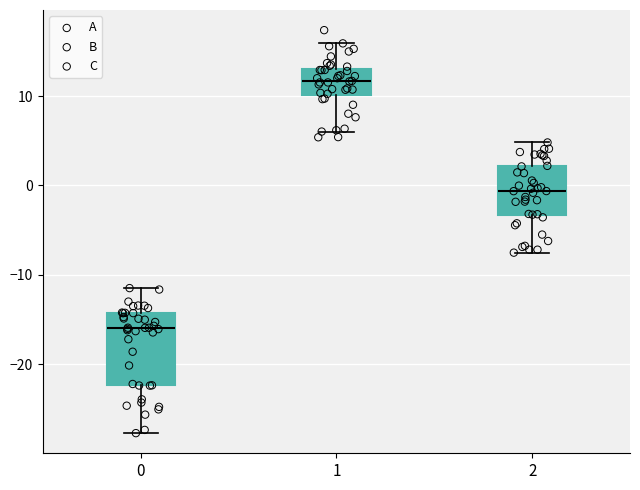

Comparing the boxes themselves (not the whiskers), which one is the tallest?

0